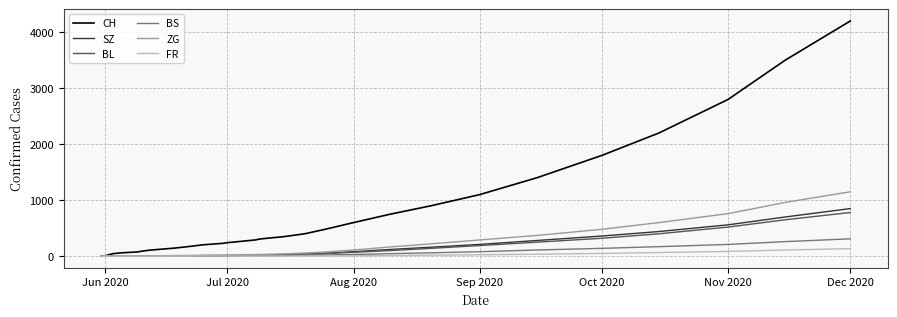

Which series has the largest total across all categories?

CH